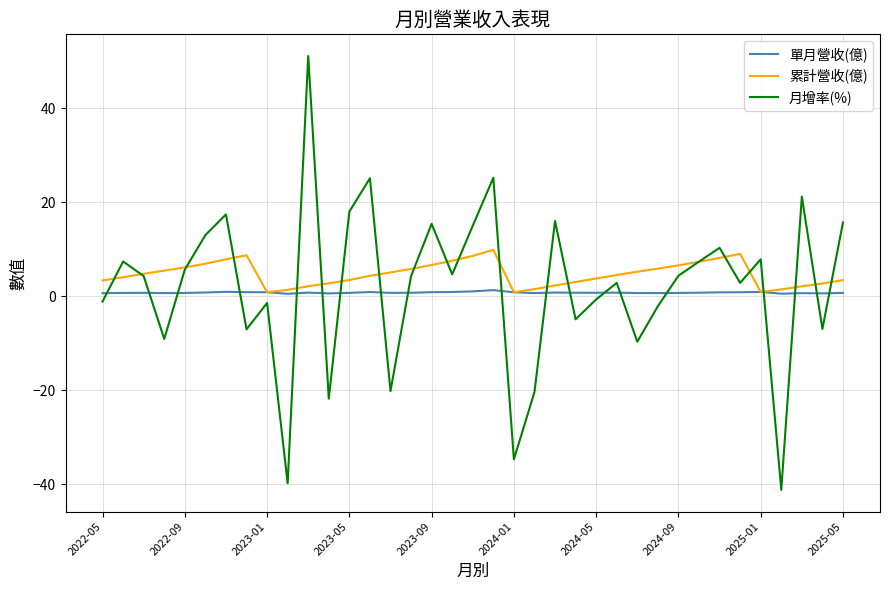

True or false: 單月營收(億) has more than 0 points higher than both neighbors.

True